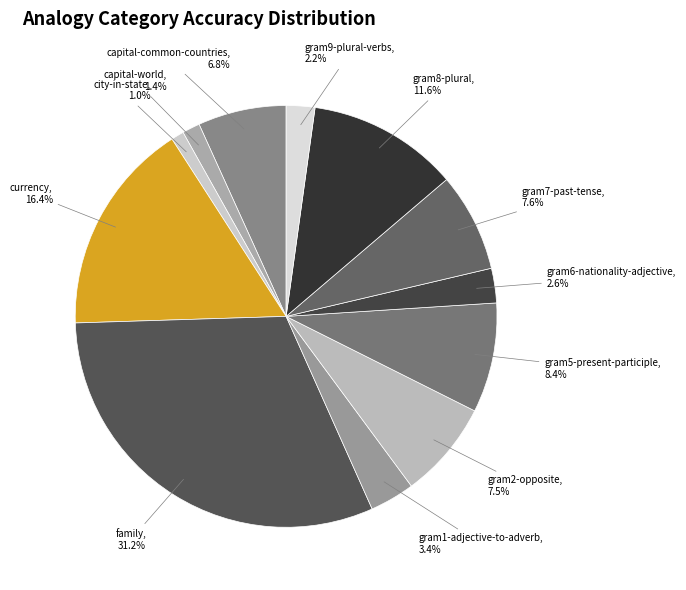

Which slice is the largest?

family